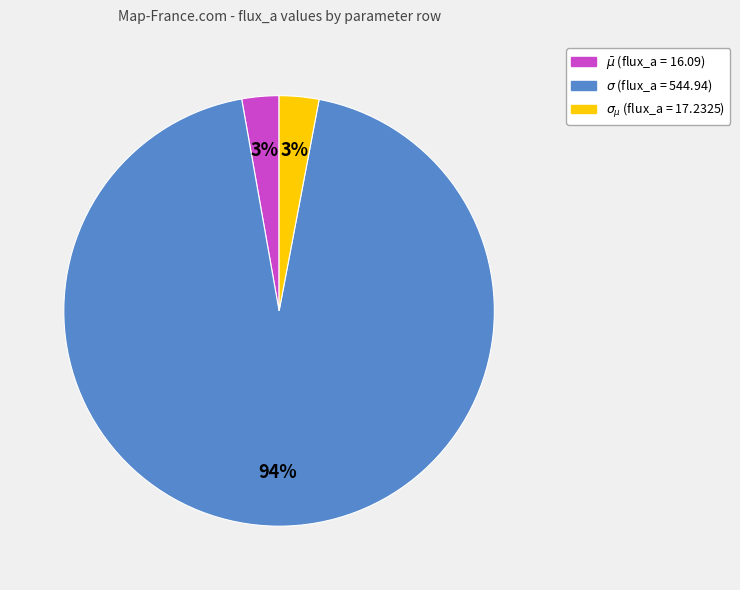

To the nearest percent, what is the average slice percentage?

33%